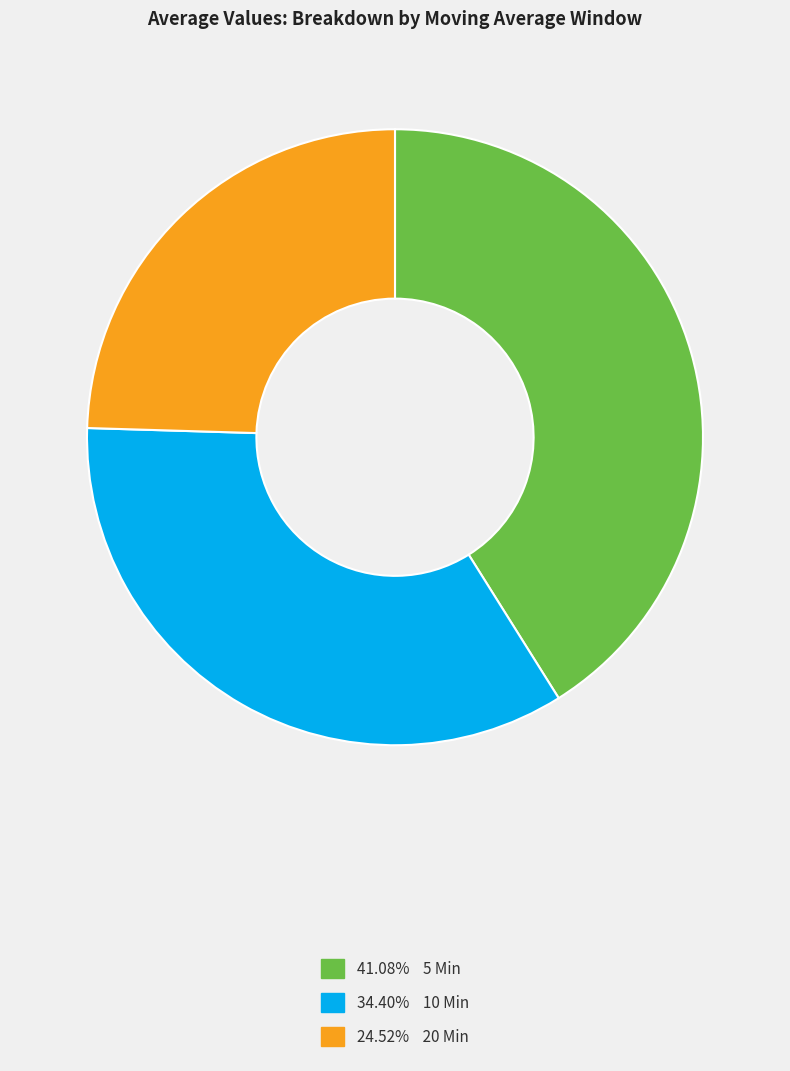

Is there a majority slice in this chart?

No